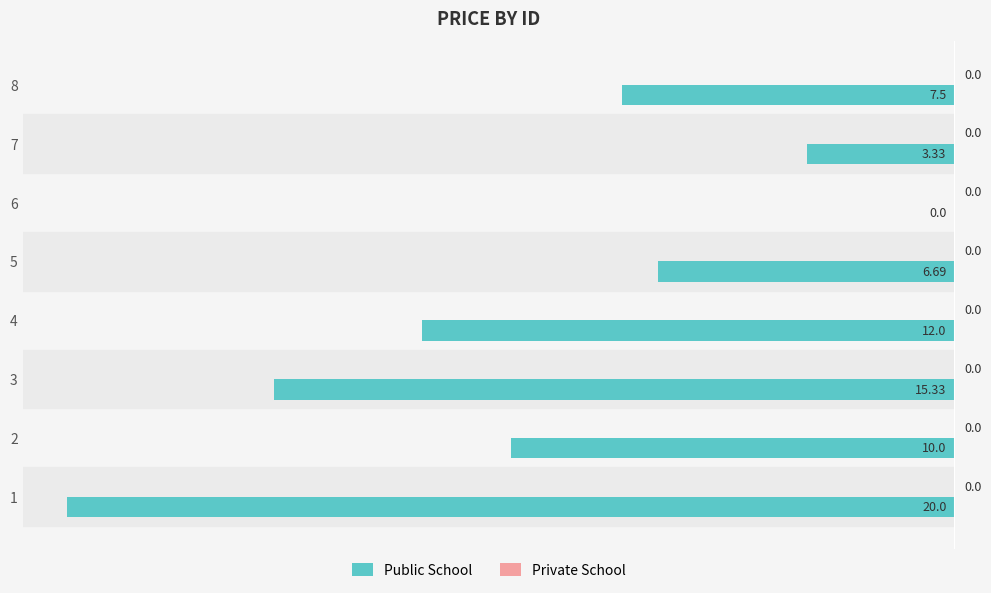

What is the change in value from 4 to 6?

+12.0